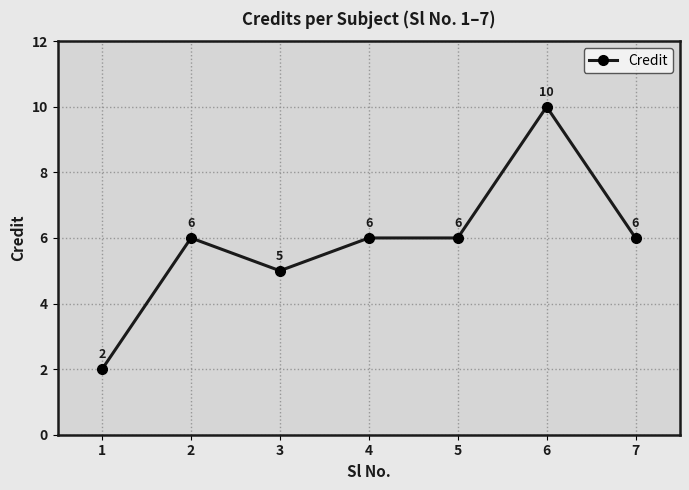

Count the values in the range 5 to 6.

5